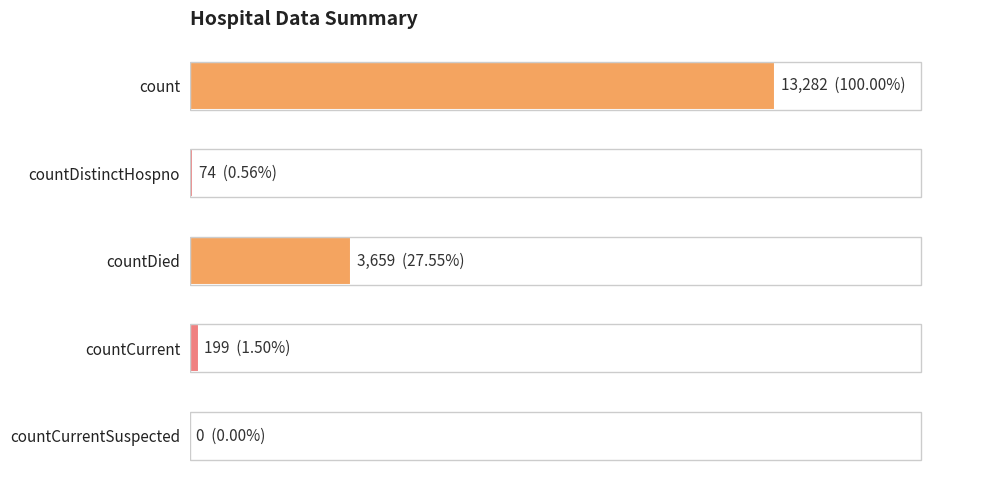

Are the bars horizontal?

Yes